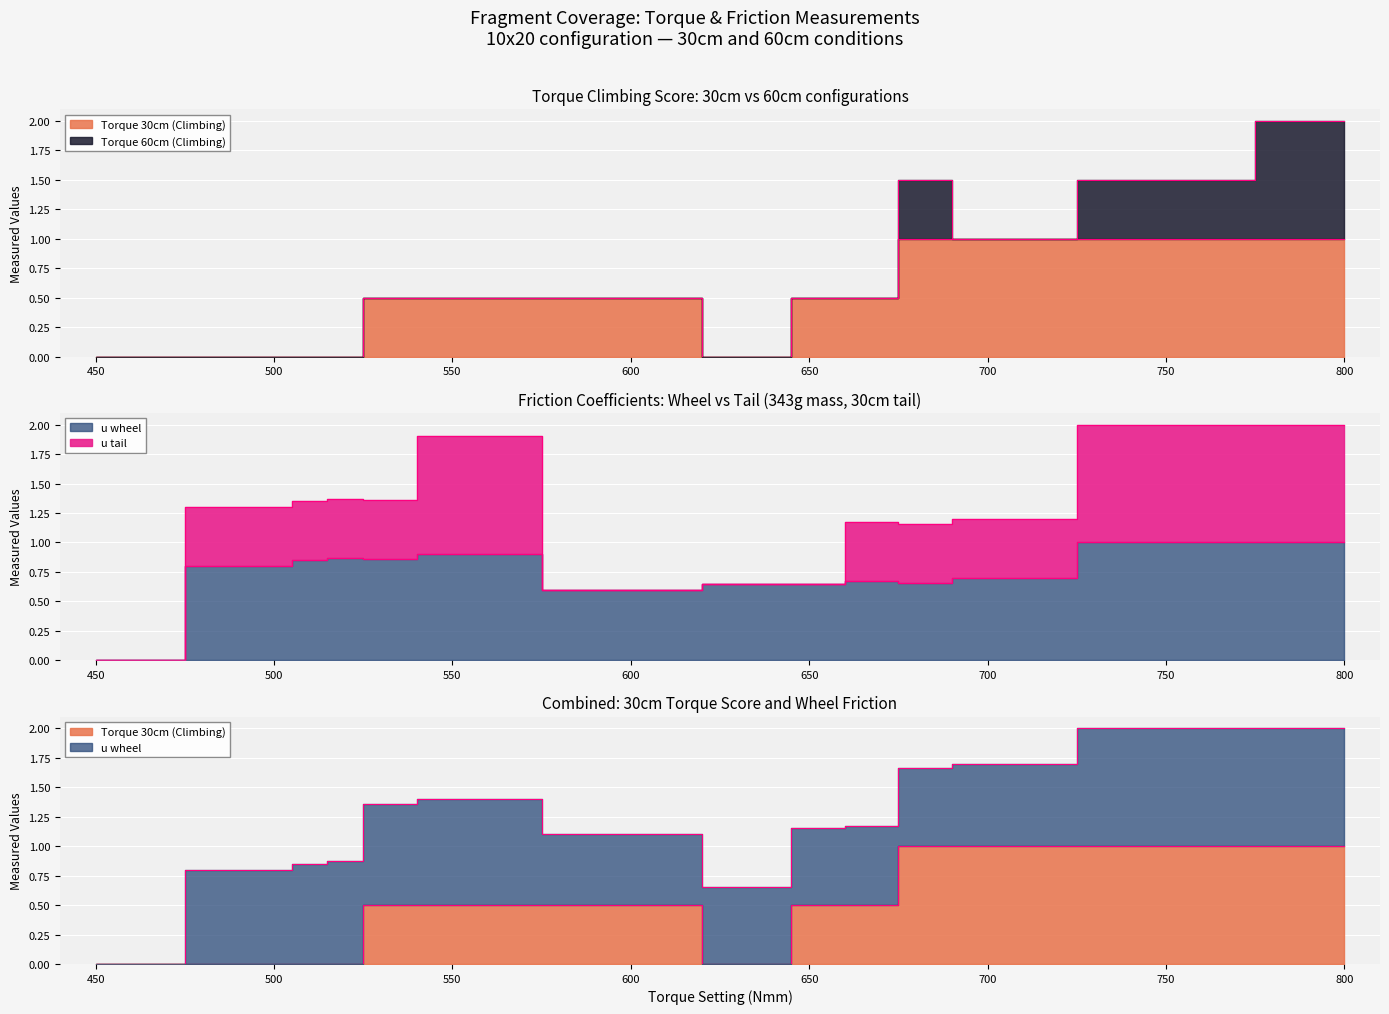

What value does the u_wheel series have at 530?

0.9